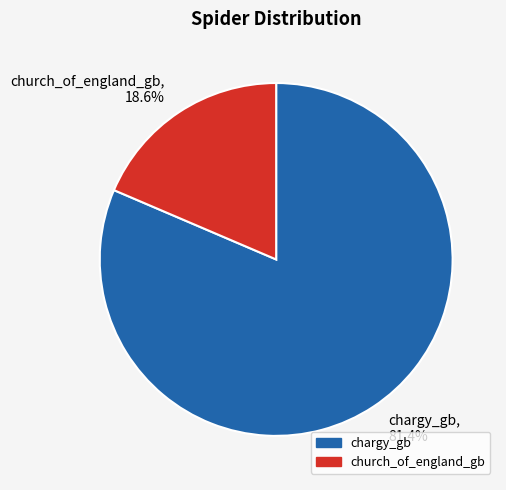

Does church_of_england_gb account for over 50% of the chart?

No